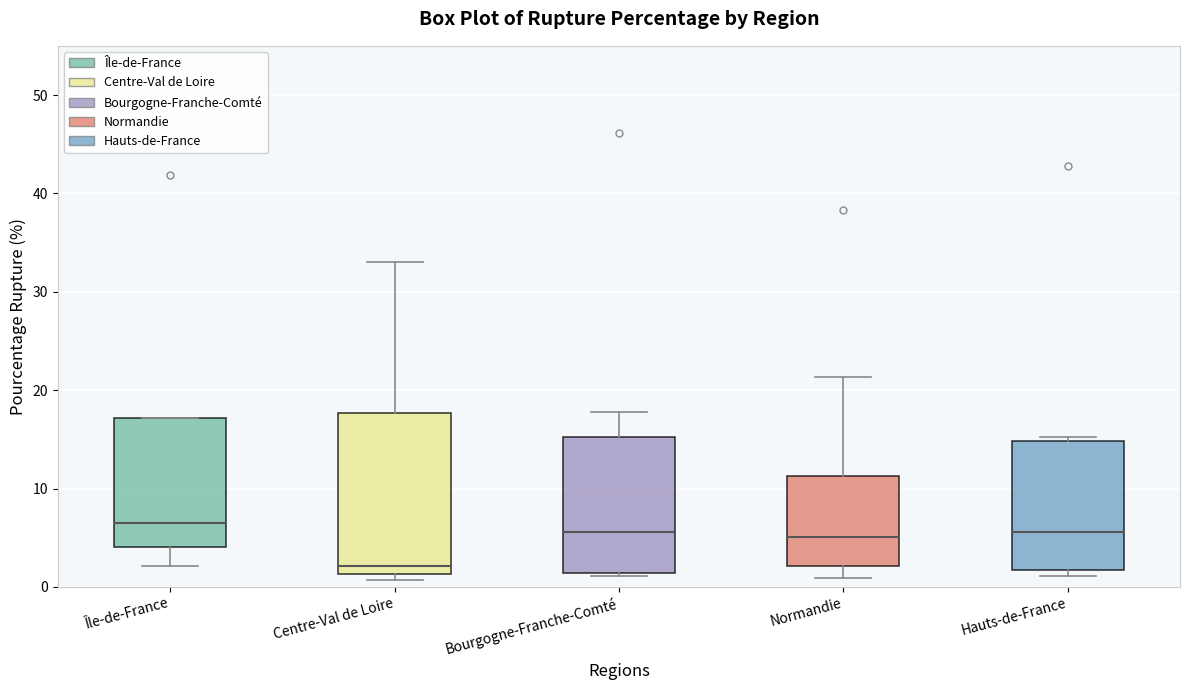

Comparing the boxes themselves (not the whiskers), which one is the tallest?

Centre-Val de Loire